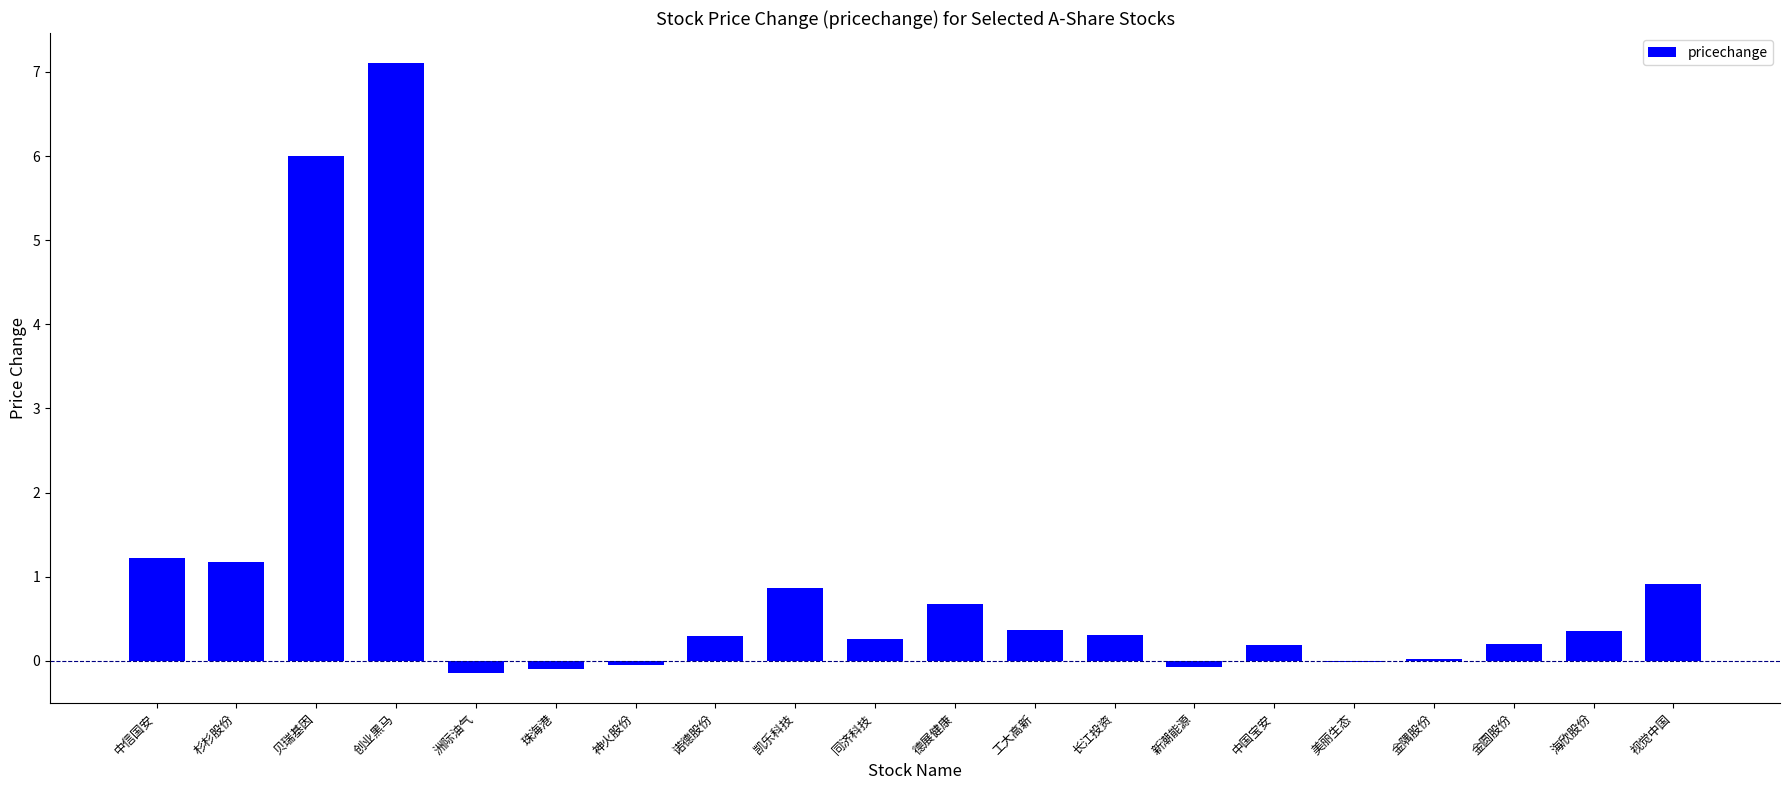

Which has a higher value, 美丽生态 or 视觉中国?

视觉中国